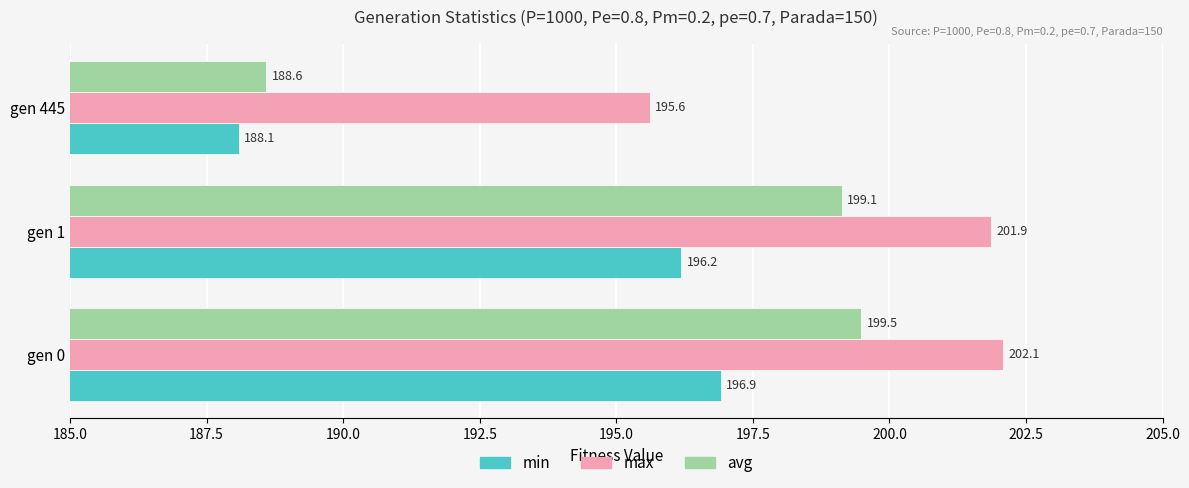

Is it true that max equals 202.1 at gen 0?

True